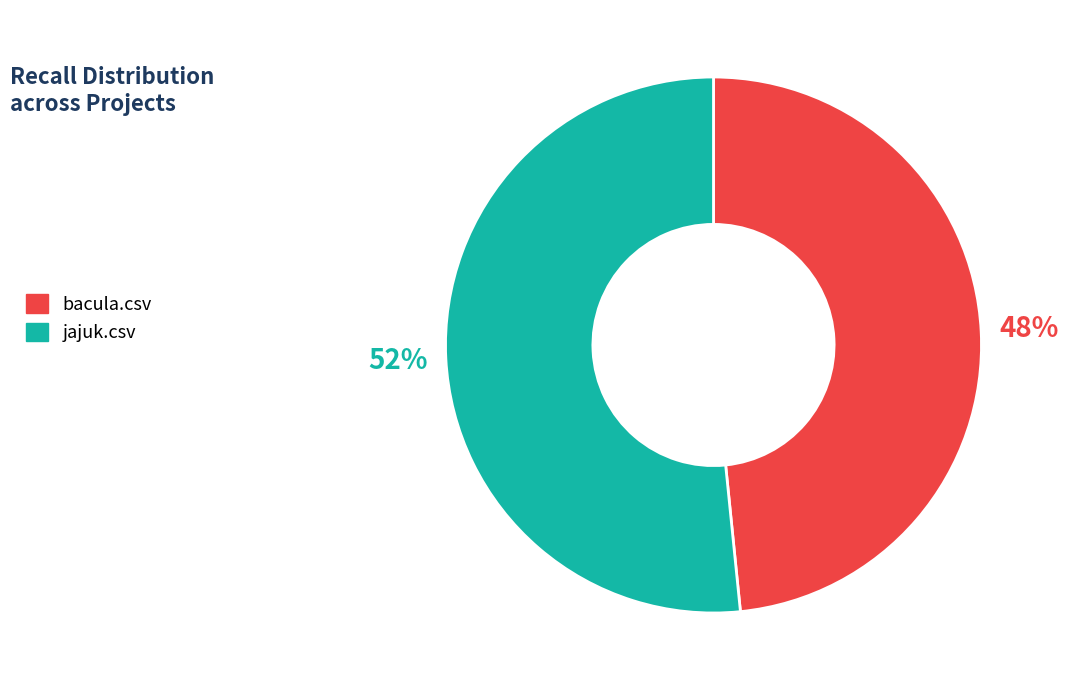

To the nearest percent, what is the combined percentage of jajuk.csv and bacula.csv?

100%